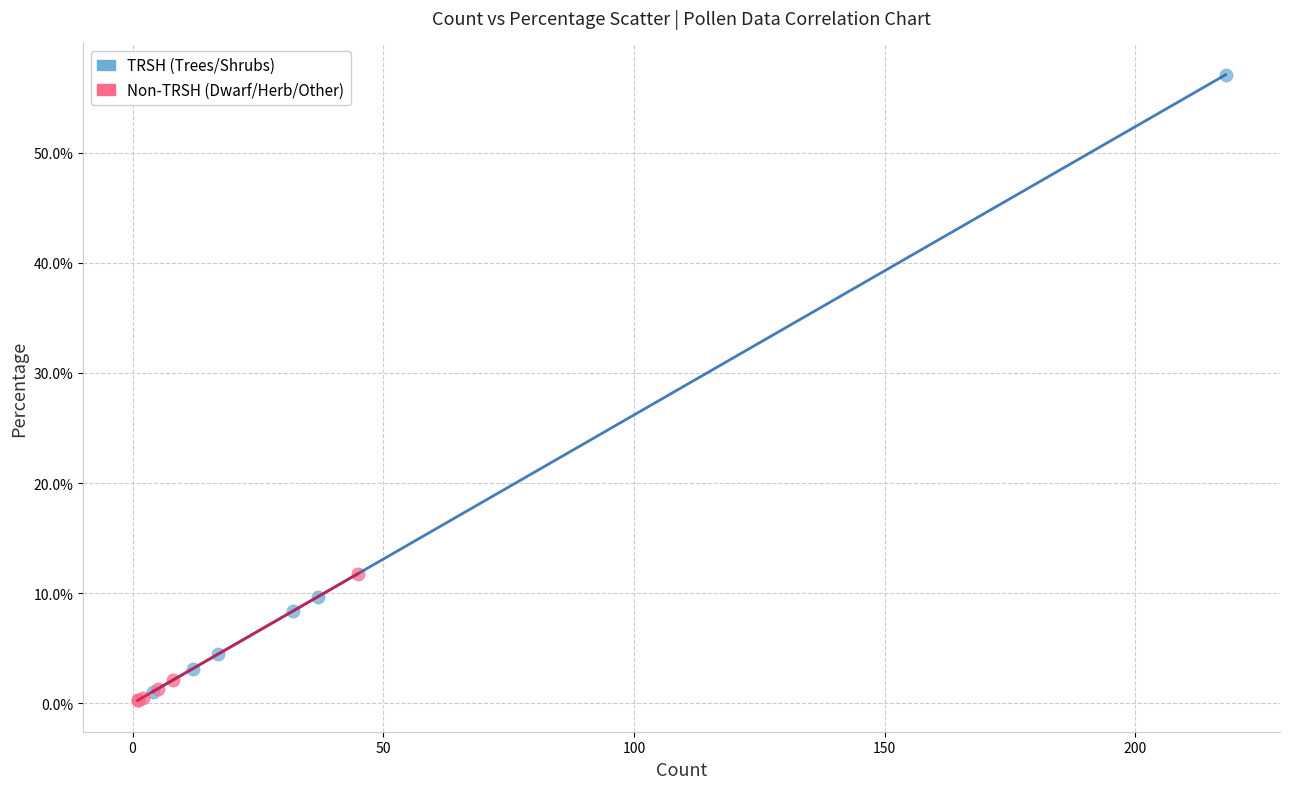

What are all the series names shown in the legend?

TRSH (Trees/Shrubs), Non-TRSH (Dwarf/Herb/Other)